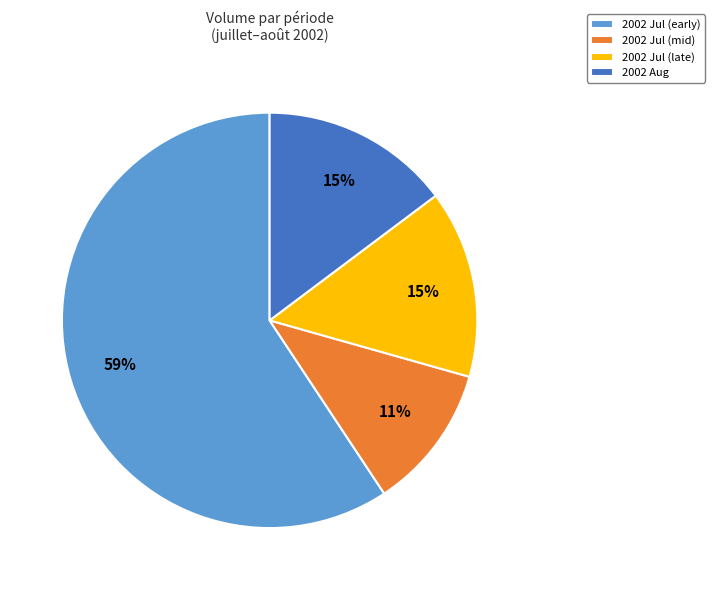

How many slices are in this pie chart?

4